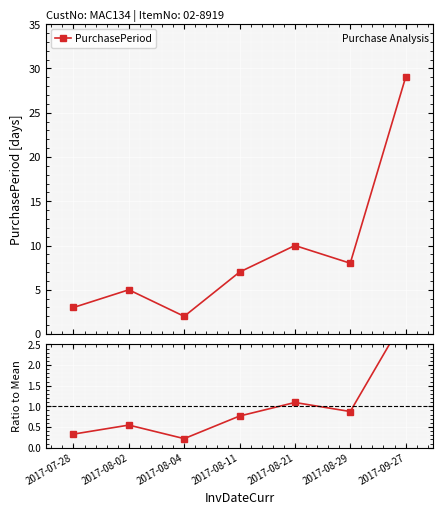

Reading left to right, extract all data points from this chart.

PurchasePeriod: 3.0	5.0	2.0	7.0	10.0	8.0	29.0
Ratio to Mean: 0.3	0.5	0.2	0.8	1.1	0.9	3.2